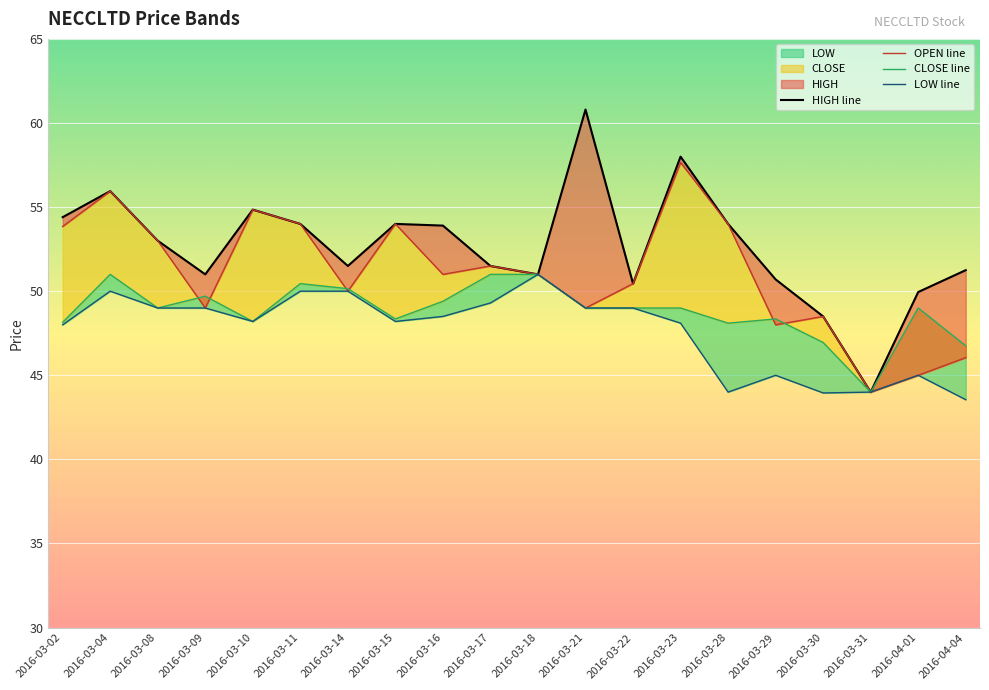

At which category is the sum across all series the highest?

2016-03-04